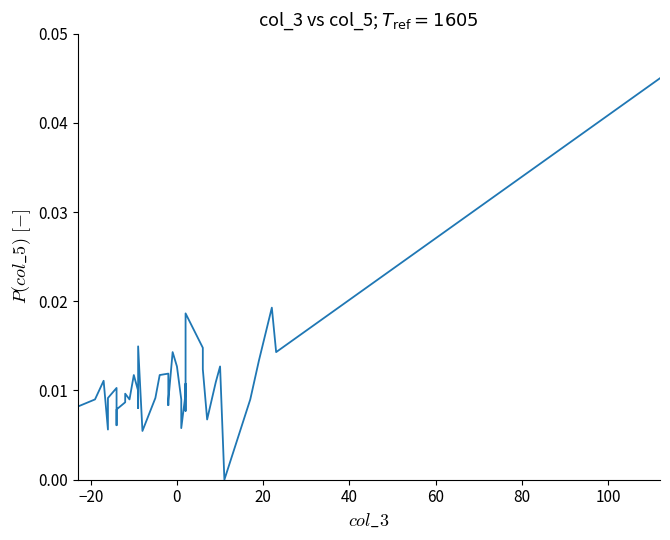

Does the chart display data point markers on the line(s)?

No